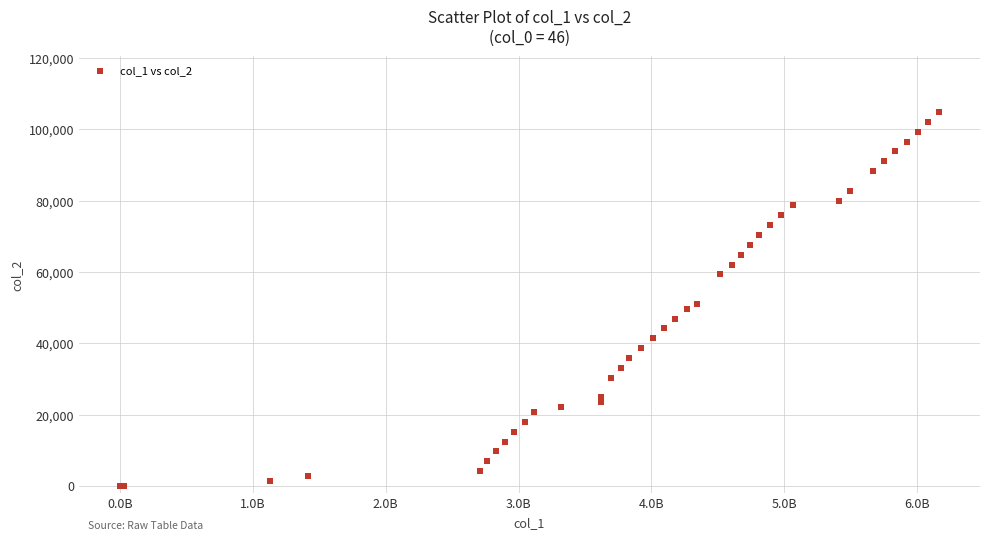

What Y value in the scatter plot is closest to 52440?

51060